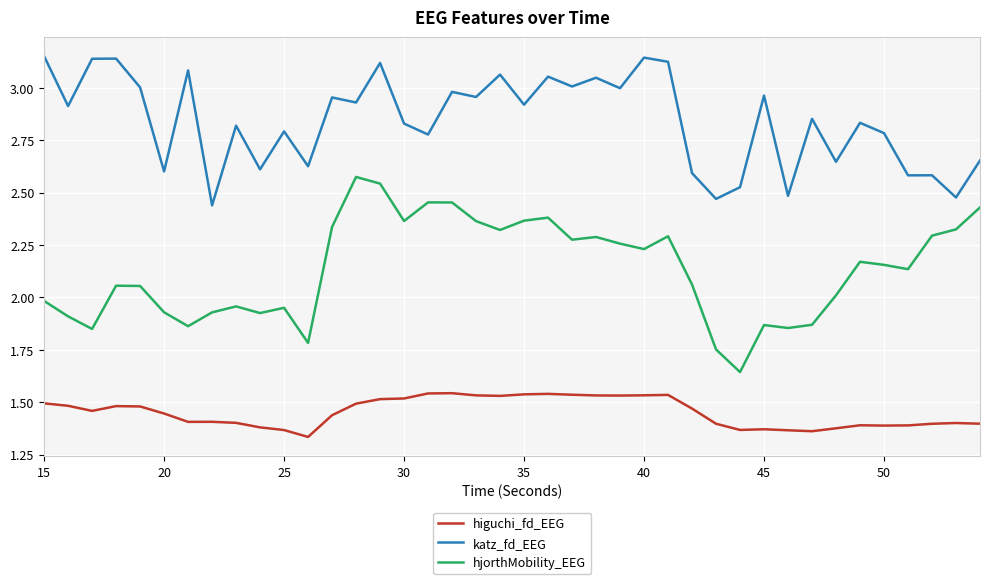

What is the difference between the maximum and minimum values in the katz_fd_EEG series?

0.7